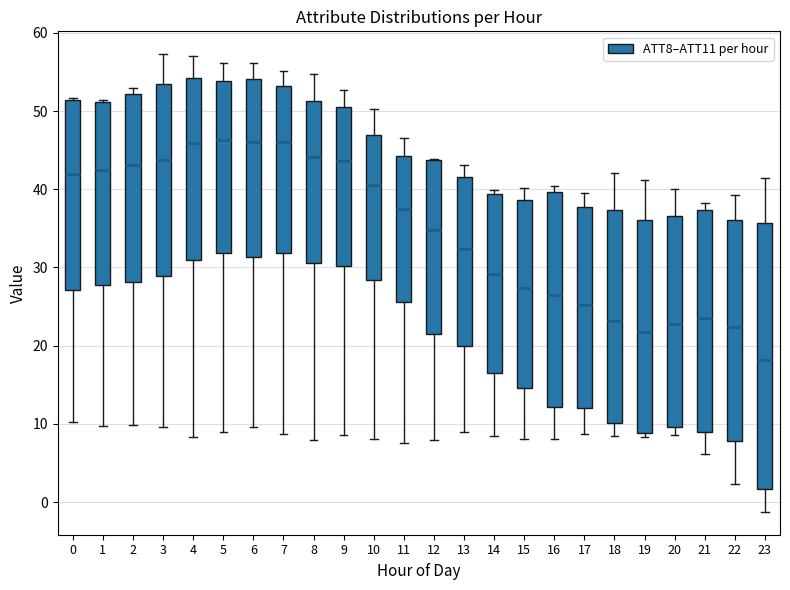

Which box has the lowest median line?

23